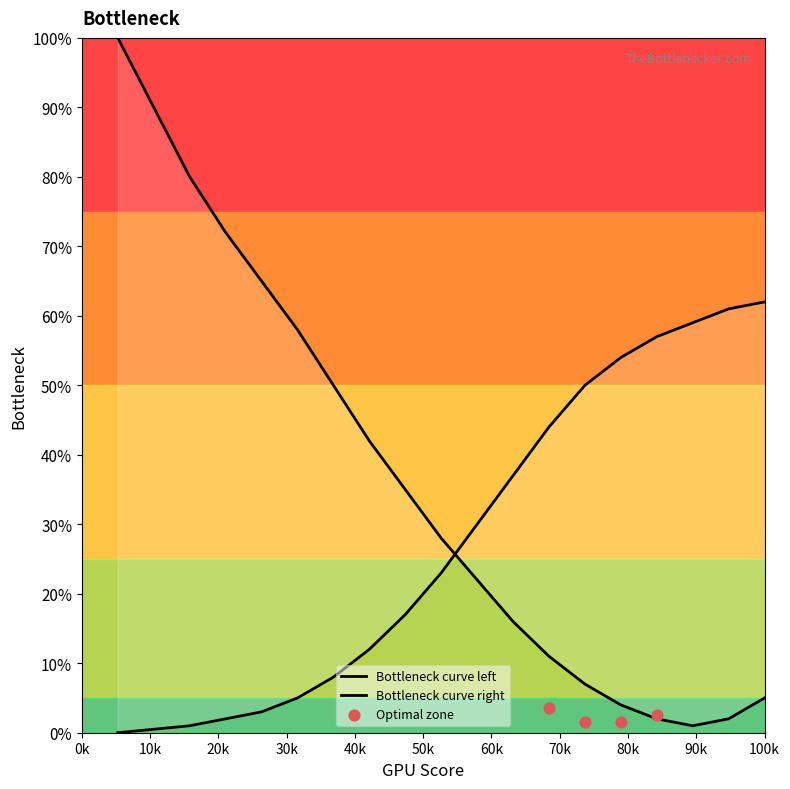

Which has a higher value, 8 or 18?

8